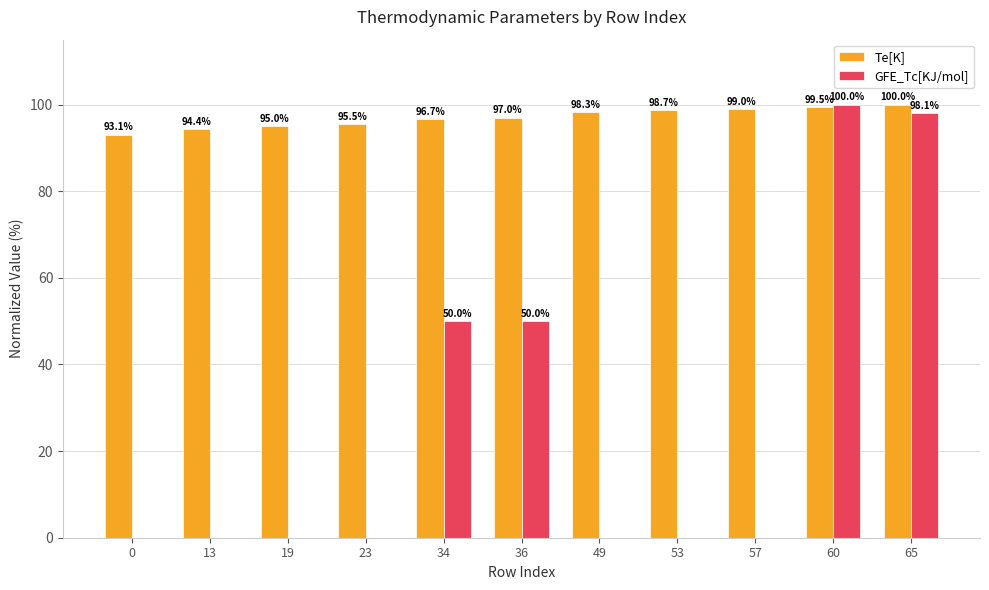

The value of Te[K] at 49 is 98.3. True or false?

True